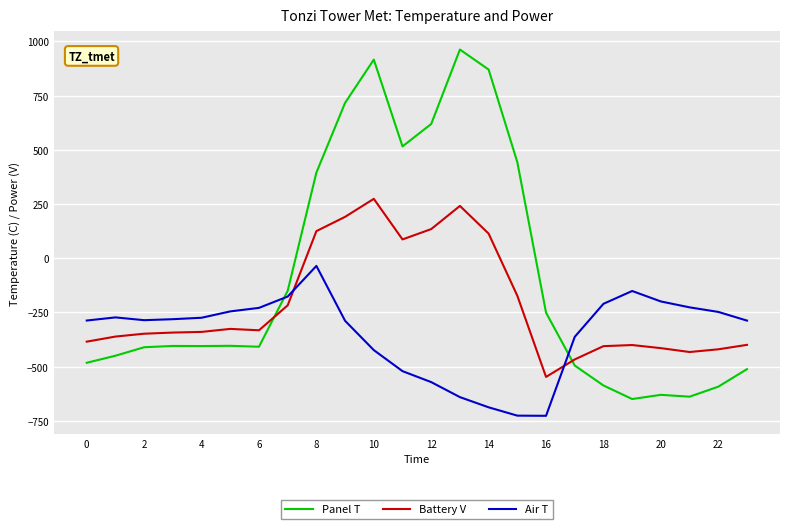

Does the chart have visible grid lines?

Yes